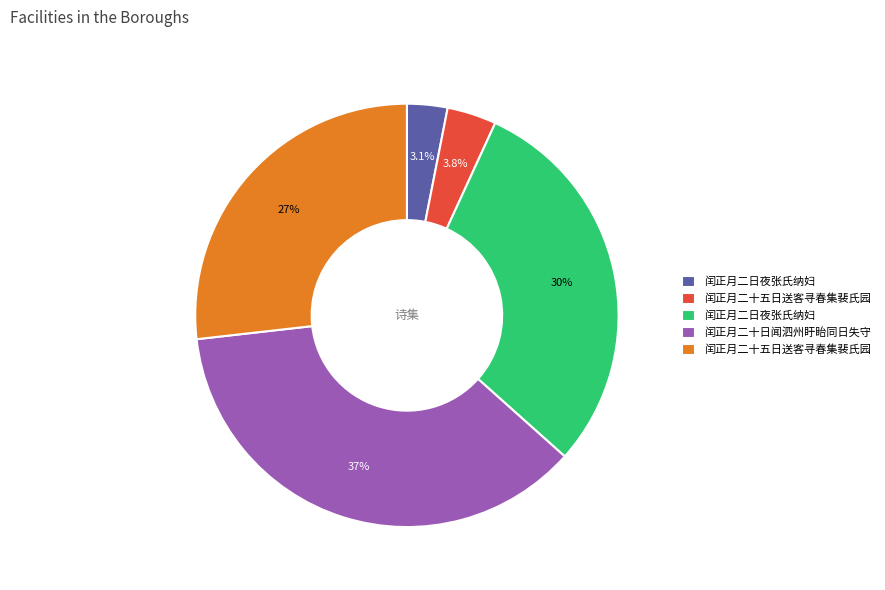

Count the number of slices in the pie.

5